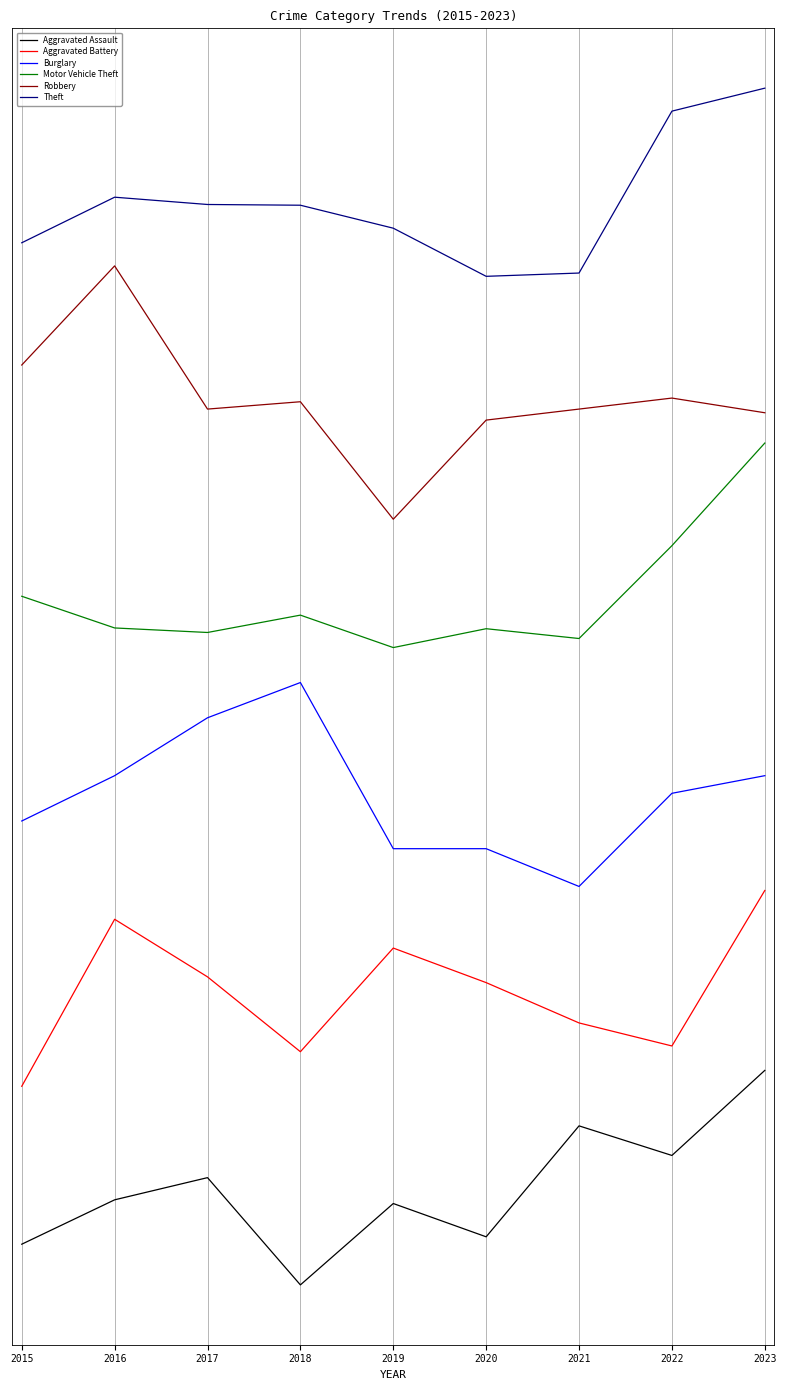

Which category has the highest value across all series?

2023